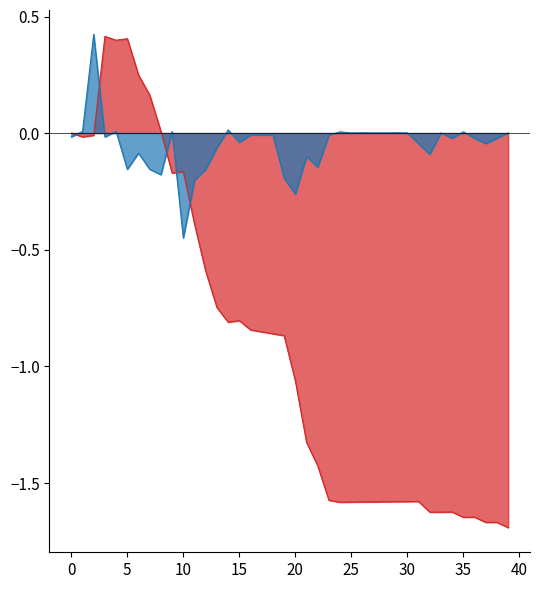

Which series has the largest total across all categories?

Ons_diff